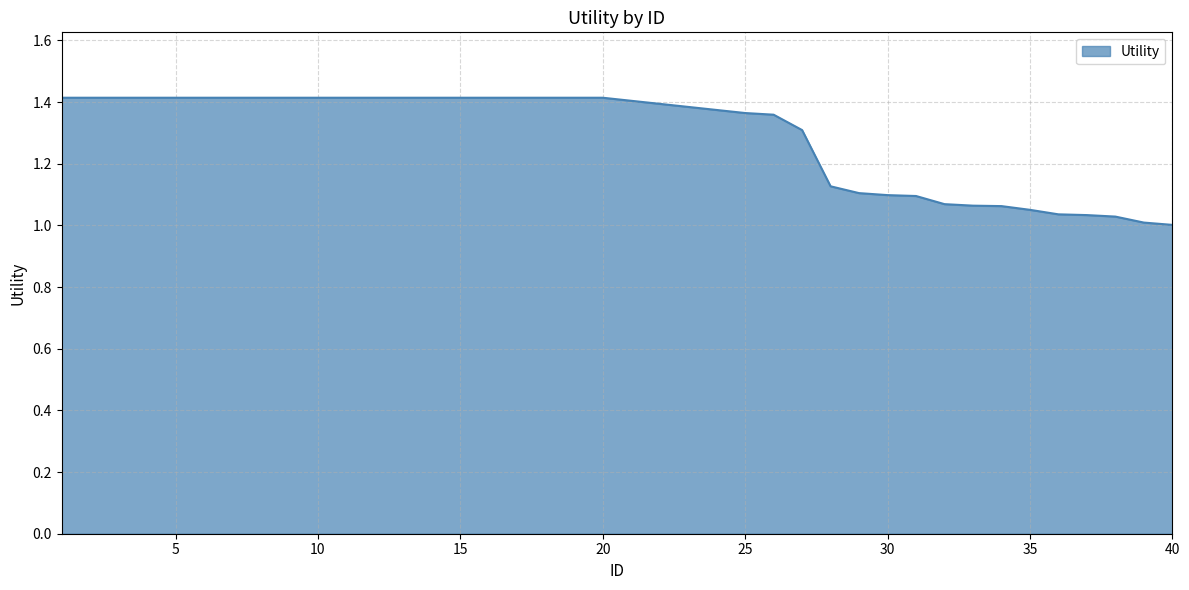

What is the difference between the maximum and minimum values?

0.4